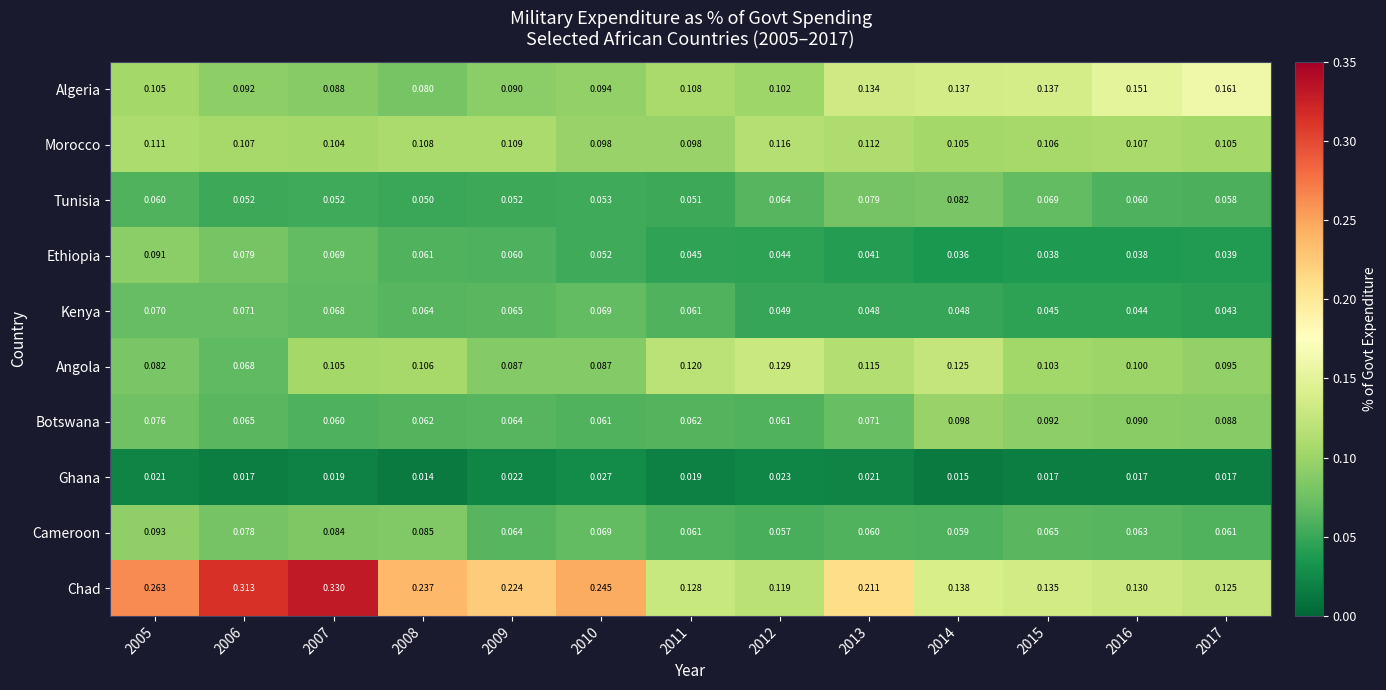

Is the value of Ethiopia at 2011 greater than the value of Tunisia at 2015?

No